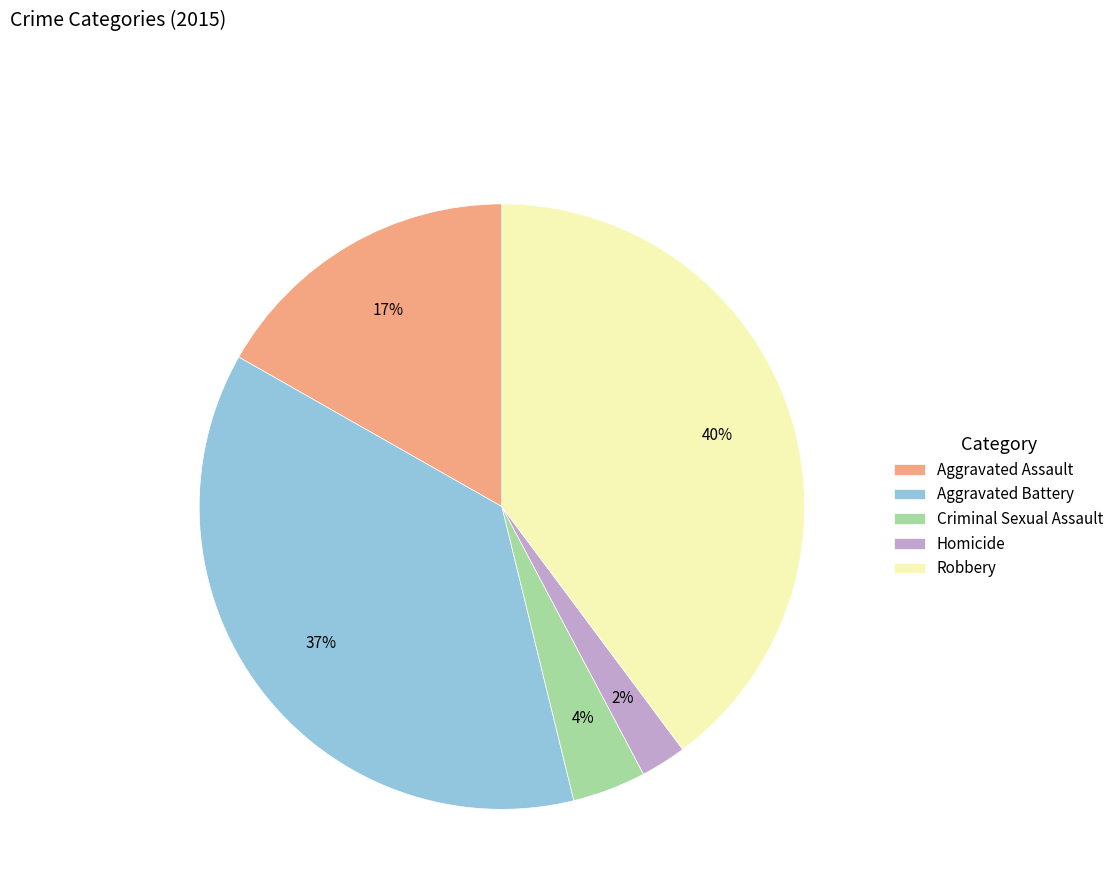

What is the smallest slice in the pie chart?

Homicide